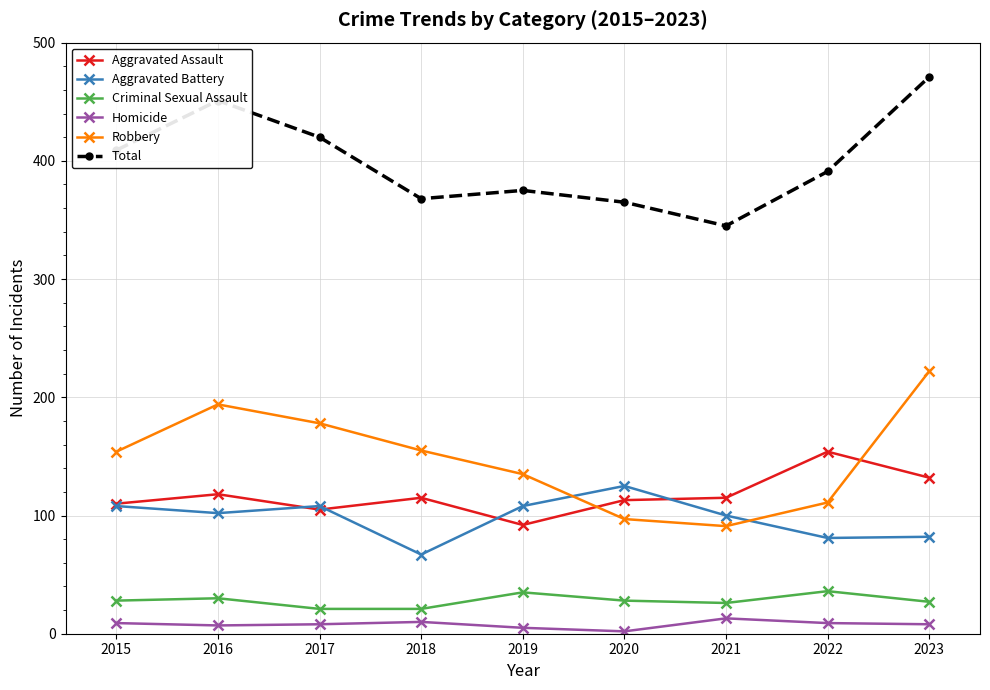

True or false: Homicide has more than 2 points higher than both neighbors.

False